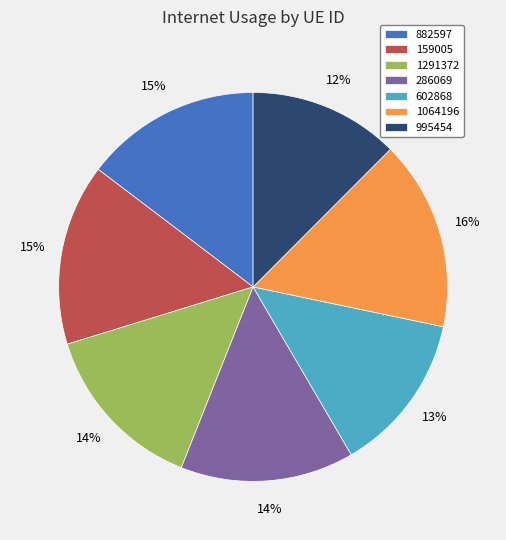

Count the number of slices in the pie.

7